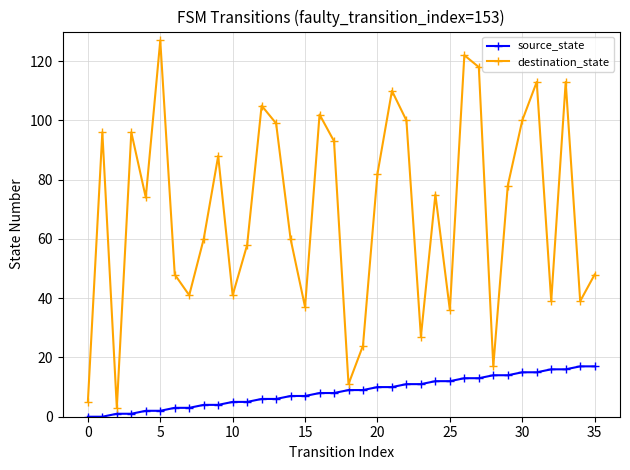

True or false: destination_state and source_state intersect in this chart.

False